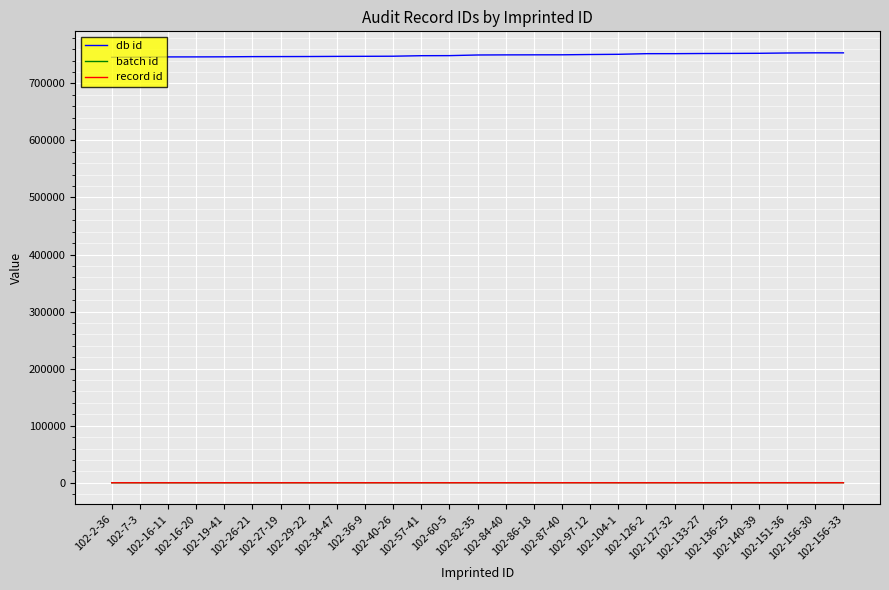

True or false: db id and batch id intersect in this chart.

False